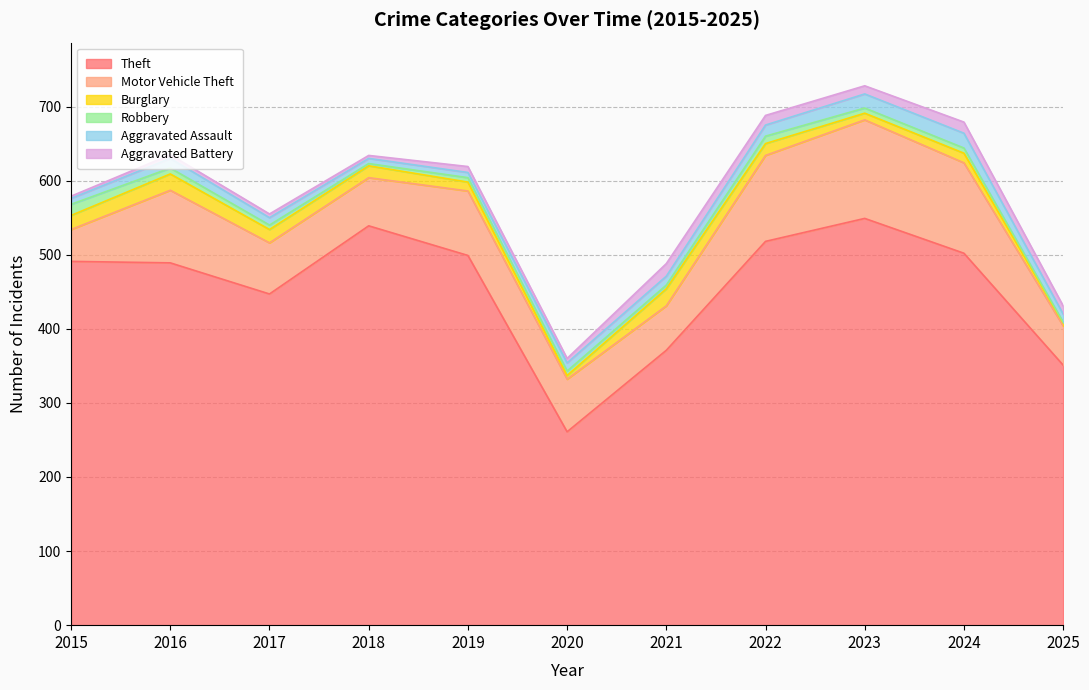

Between which two adjacent categories do Burglary and Aggravated Assault first intersect?

2019 and 2020